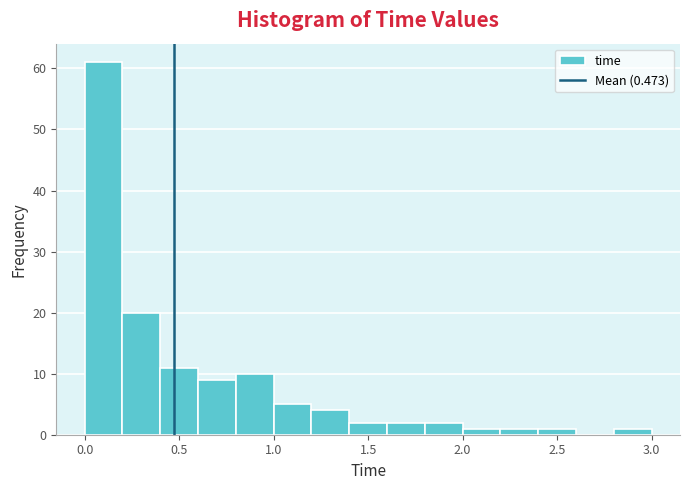

Reading left to right, list every bar in this chart as the range it spans on the x-axis followed by its height. The values are not printed on the chart, so give them approximately, as read against the axis.

0.0 to 0.2: 61
0.2 to 0.4: 20
0.4 to 0.6: 11
0.6 to 0.8: 9
0.8 to 1.0: 10
1.0 to 1.2: 5
1.2 to 1.4: 4
1.4 to 1.6: 2
1.6 to 1.8: 2
1.8 to 2.0: 2
2.0 to 2.2: 1
2.2 to 2.4: 1
2.4 to 2.6: 1
2.6 to 2.8: 0
2.8 to 3.0: 1